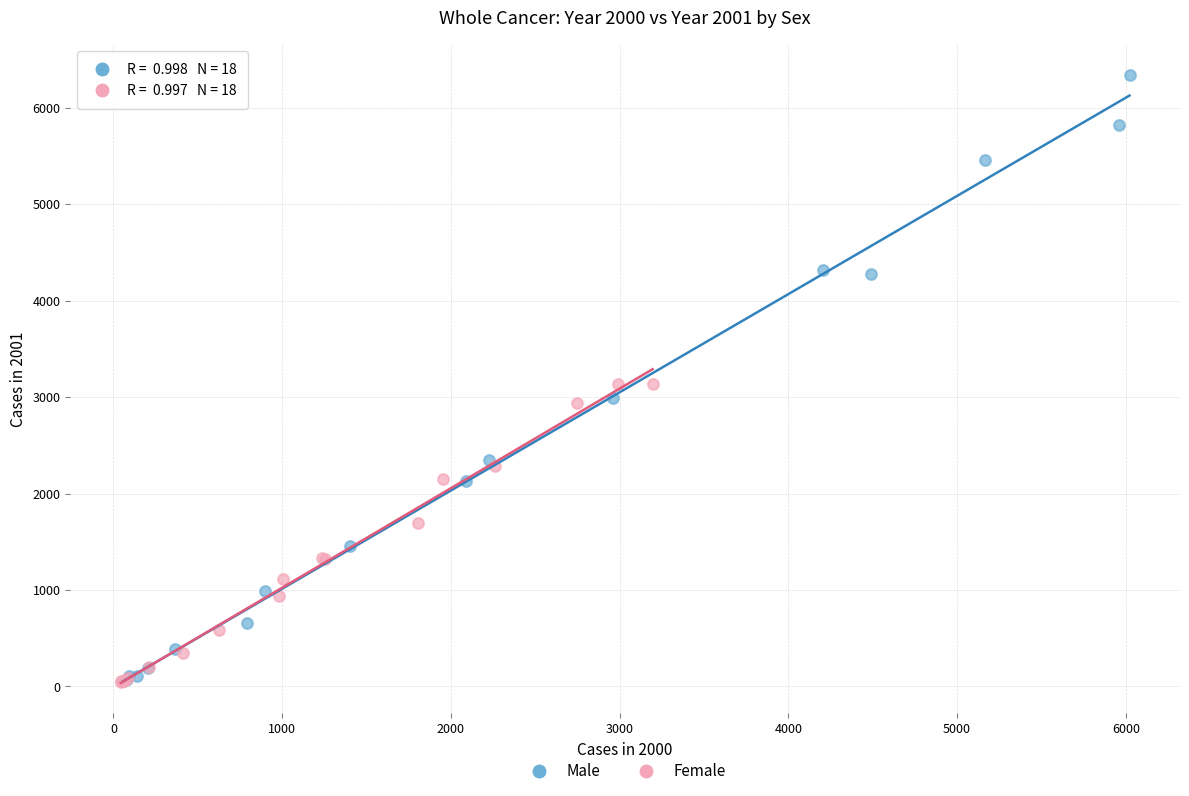

Which series contains the highest Y value?

Male